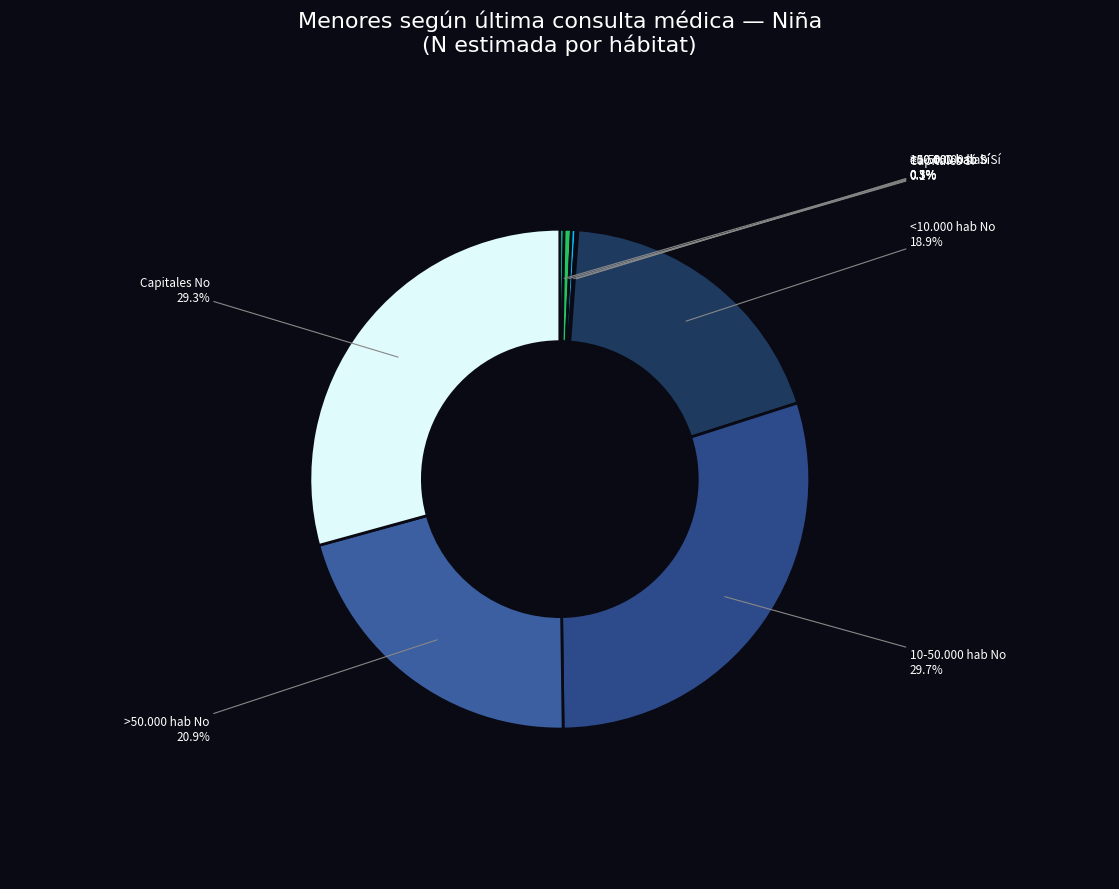

Count the number of slices in the pie.

10